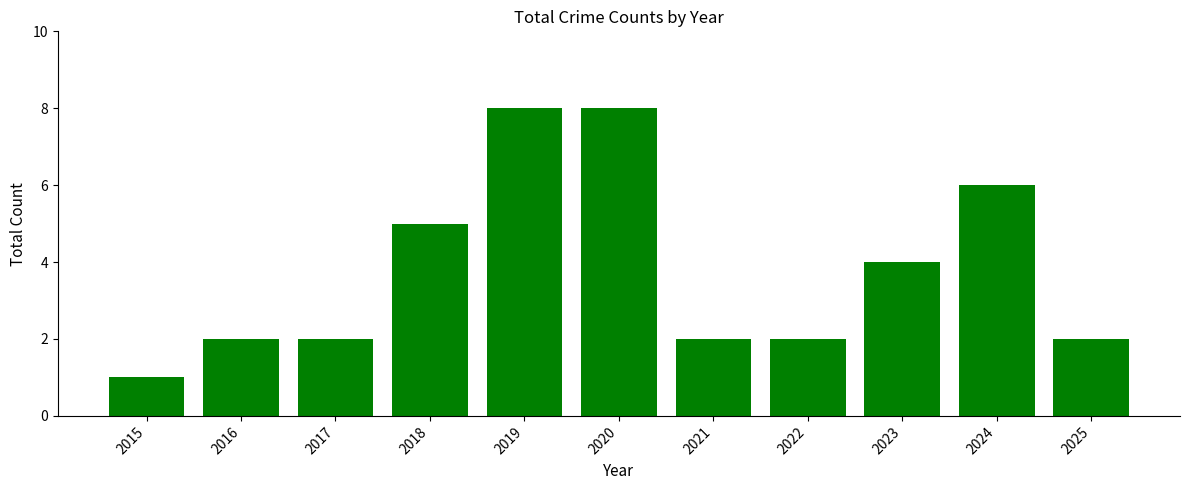

Are the bars horizontal?

No